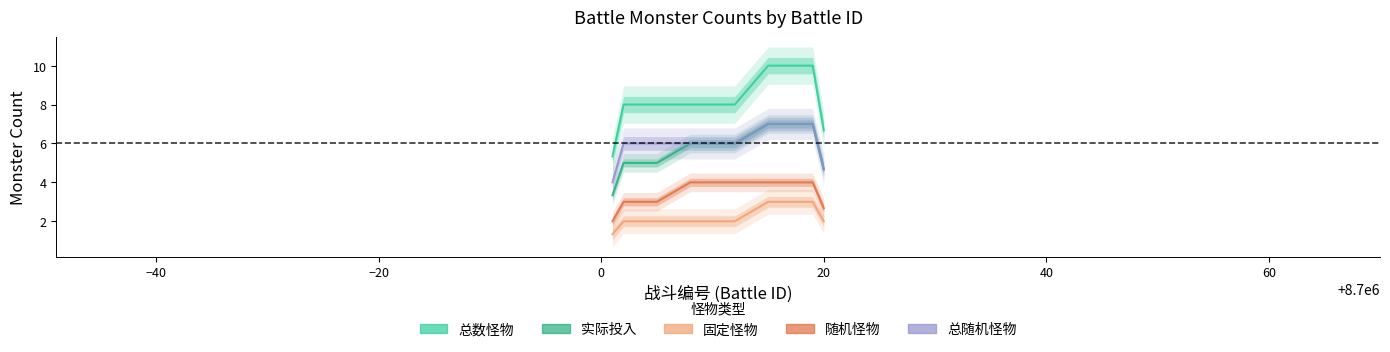

How many series are shown in this chart?

5